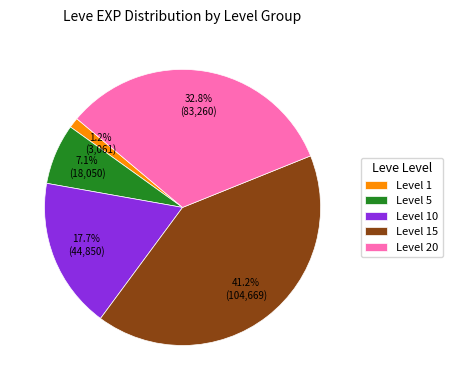

Which category has the biggest portion of the pie?

Level 15